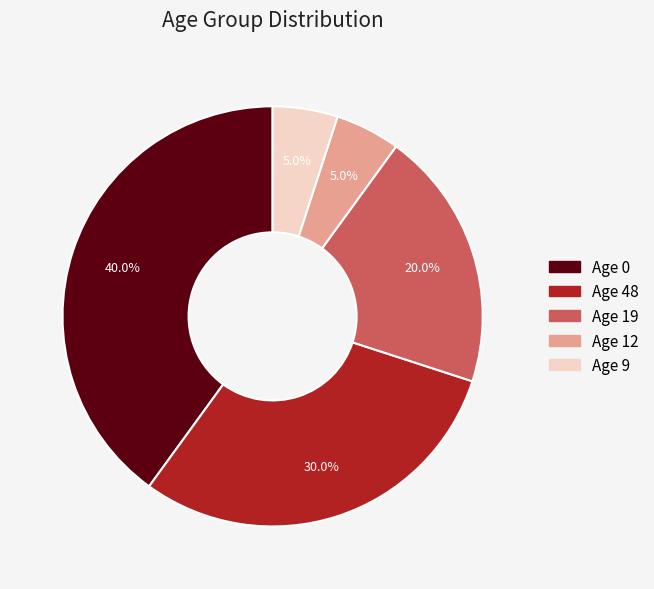

How many segments does this pie chart have?

5